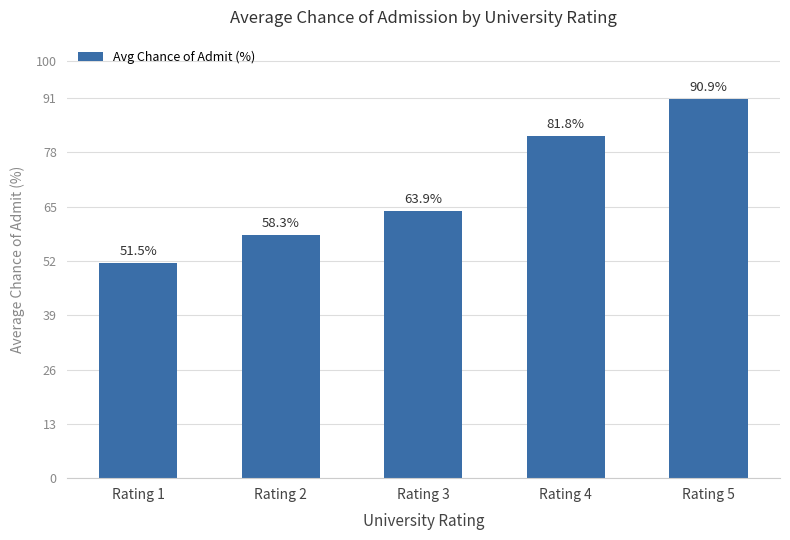

Where does the data first go above 63?

Rating 3